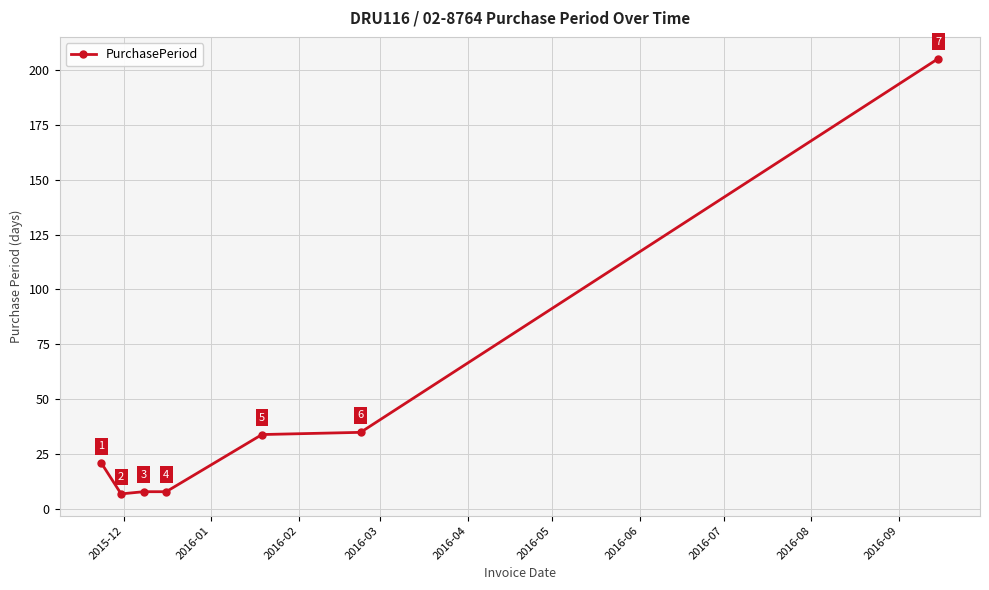

Reading left to right, what are all the values shown in this chart?

21	7	8	8	34	35	205